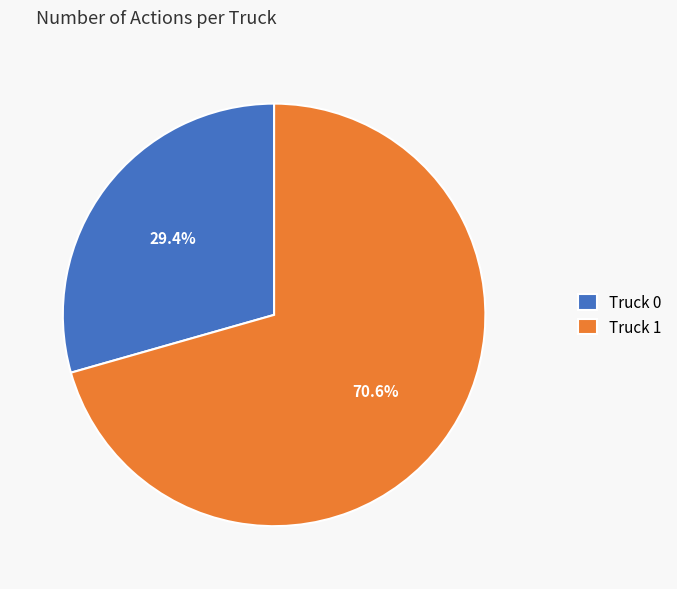

How many segments does this pie chart have?

2